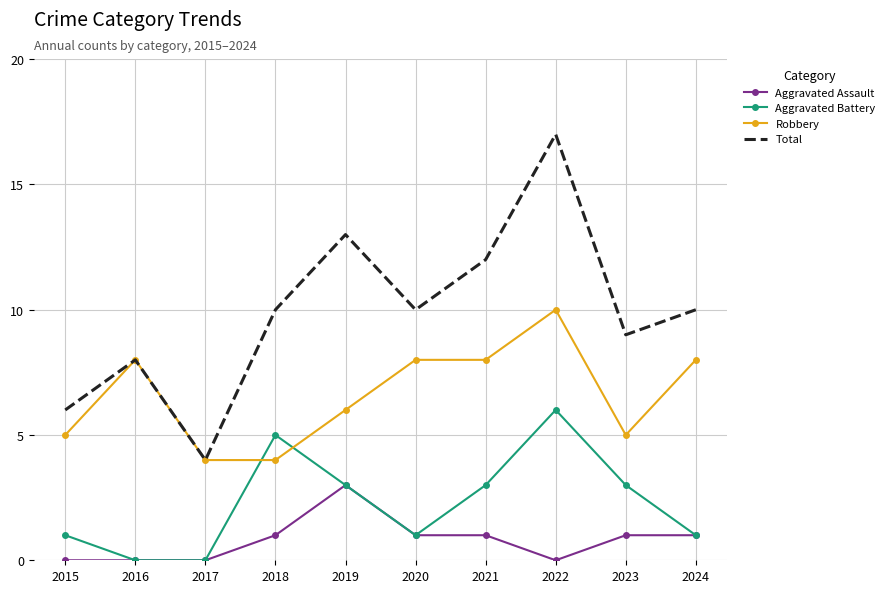

Reading right to left, transcribe all the data shown in this chart.

Aggravated Assault: 1	1	0	1	1	3	1	0	0	0
Aggravated Battery: 1	3	6	3	1	3	5	0	0	1
Robbery: 8	5	10	8	8	6	4	4	8	5
Total: 10	9	17	12	10	13	10	4	8	6